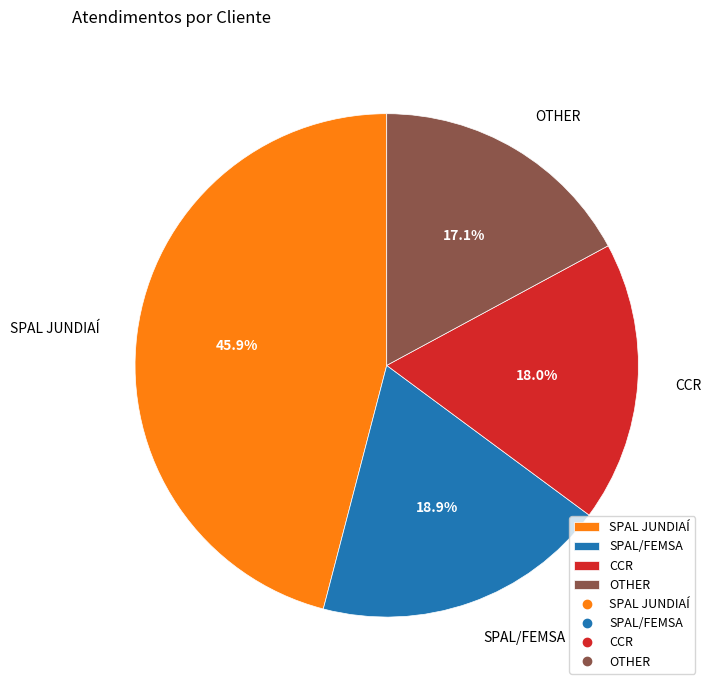

Is there any slice that represents more than half of the pie?

No